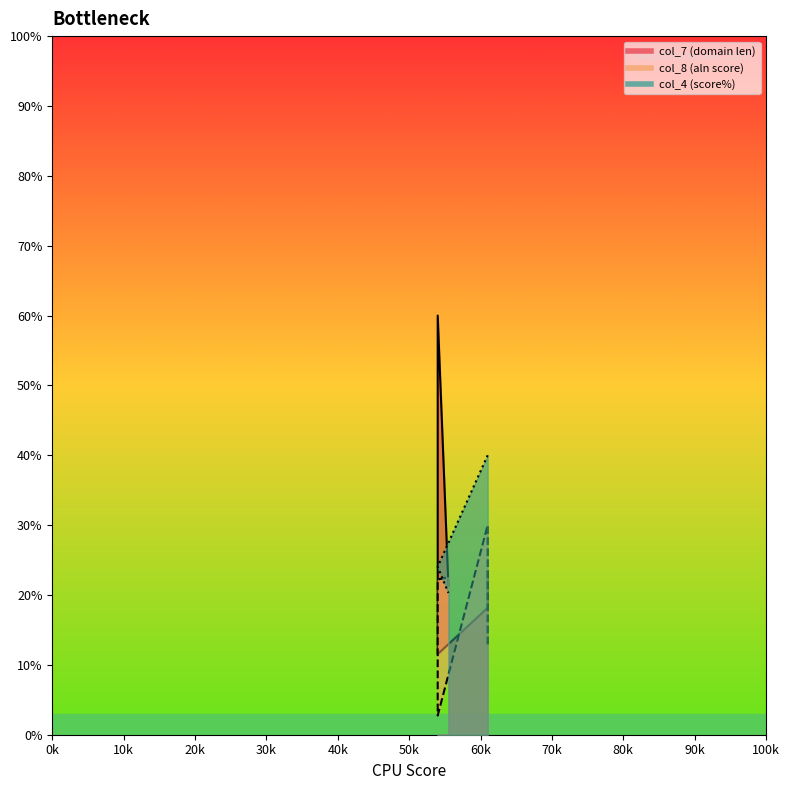

Rank the series by their maximum value, from highest to lowest.

col_7, col_4, col_8